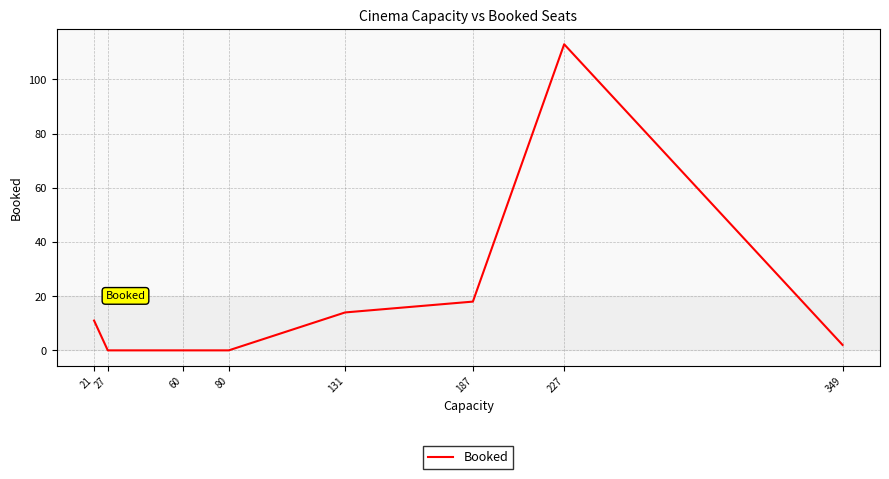

Where is the data nearest to the value 56?

187